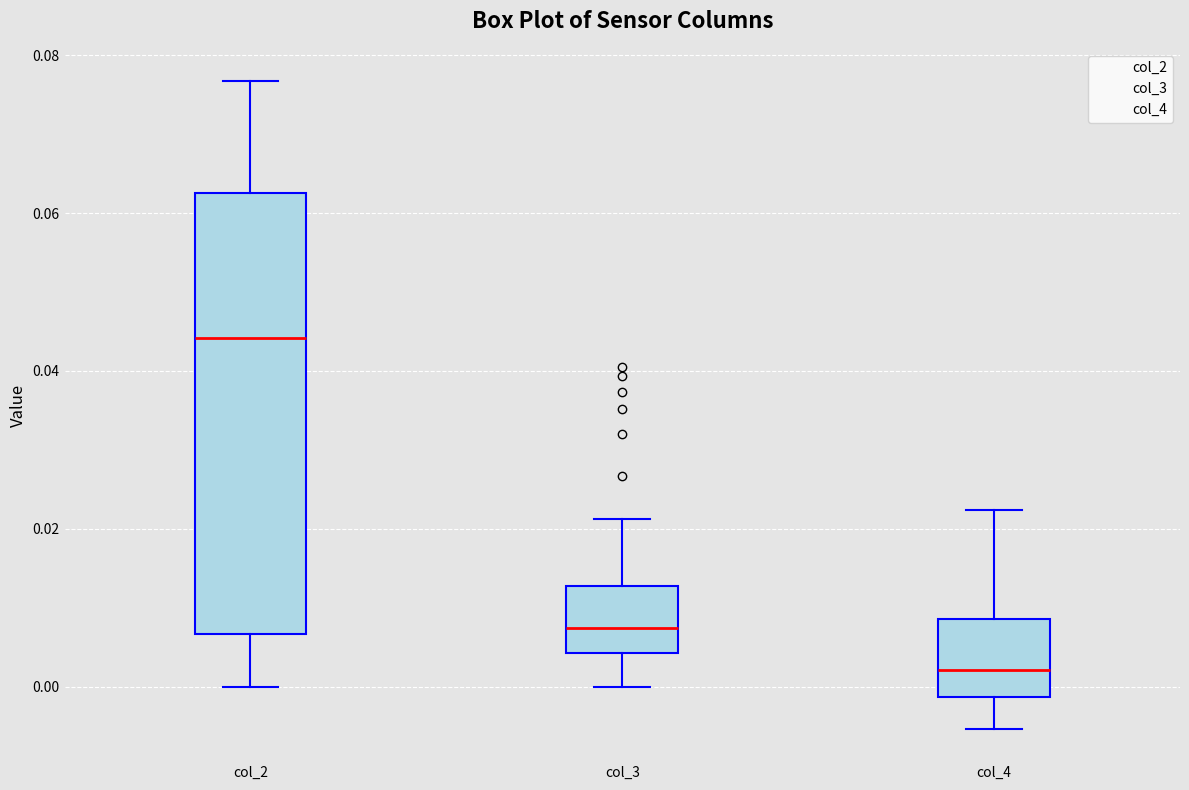

Reading left to right, transcribe this box plot: for each box, give where its median line is, the range the box spans, and where its two whiskers end, as read against the y-axis. The values are not printed on the chart, so give them approximately, as read against the axis.

col_2: median 0.044, box 0.006 to 0.062, whiskers 0.000 to 0.076
col_3: median 0.008, box 0.004 to 0.012, whiskers 0.000 to 0.022
col_4: median 0.002, box -0.002 to 0.008, whiskers -0.006 to 0.022